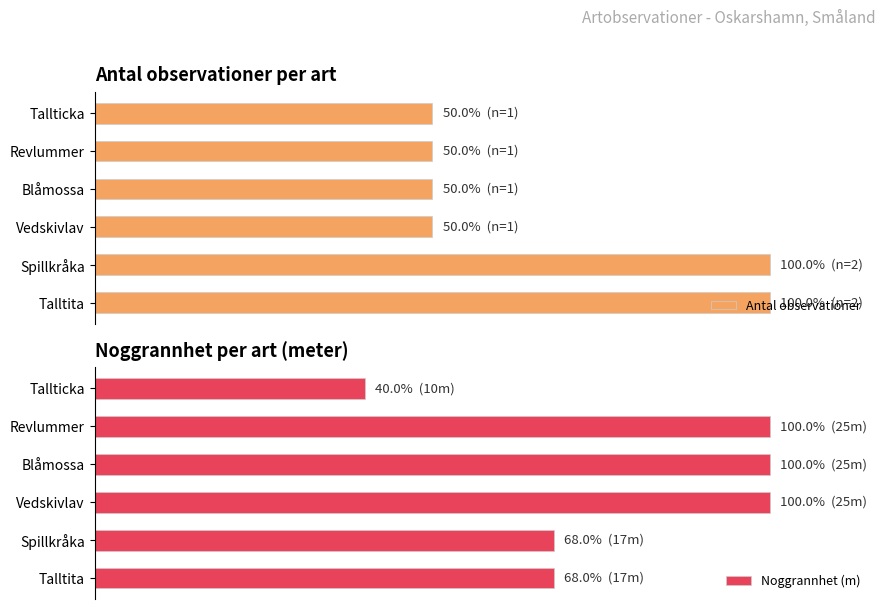

What is the sum of all Antal observationer values?

400